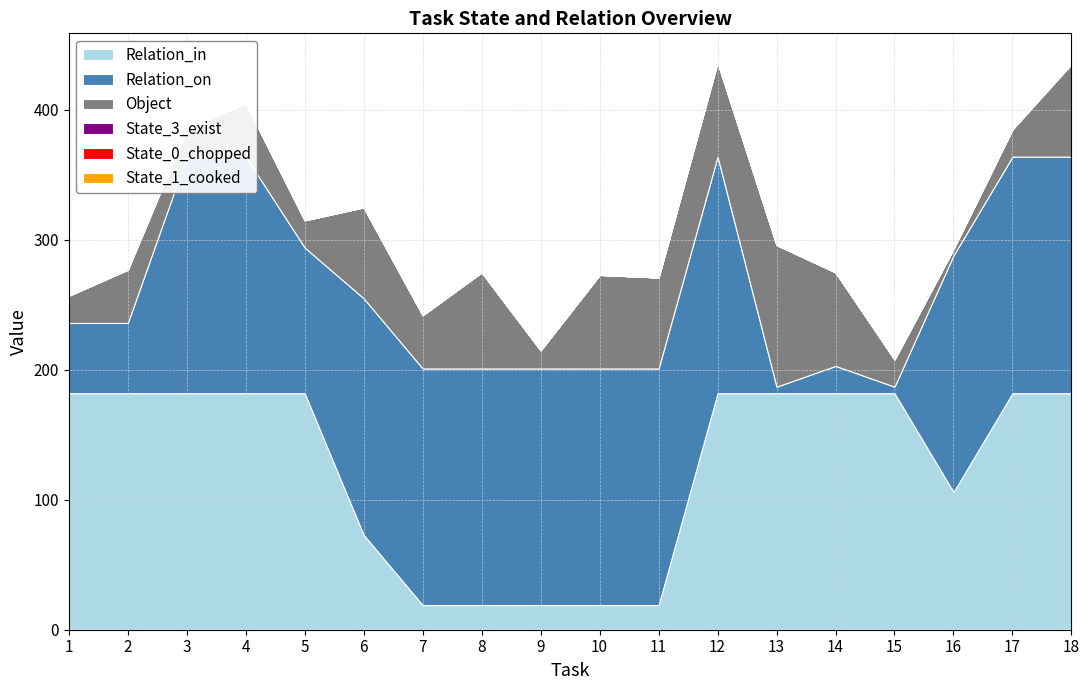

Reading left to right, what are all the values shown in this chart?

Relation_in: 1=182	2=182	3=182	4=182	5=182	6=73	7=19	8=19	9=19	10=19	11=19	12=182	13=182	14=182	15=182	16=106	17=182	18=182
Relation_on: 1=54	2=54	3=182	4=182	5=112	6=182	7=182	8=182	9=182	10=182	11=182	12=182	13=5	14=21	15=5	16=182	17=182	18=182
Object: 1=21	2=41	3=21	4=41	5=21	6=70	7=41	8=74	9=14	10=72	11=70	12=72	13=109	14=72	15=21	16=5	17=21	18=71
State_3_exist: 1=0	2=0	3=0	4=0	5=0	6=0	7=0	8=0	9=0	10=0	11=0	12=1	13=0	14=0	15=0	16=0	17=0	18=1
State_0_chopped: 1=0	2=0	3=1	4=1	5=0	6=0	7=0	8=0	9=0	10=0	11=0	12=0	13=0	14=0	15=0	16=0	17=0	18=0
State_1_cooked: 1=0	2=0	3=0	4=0	5=0	6=0	7=0	8=0	9=0	10=0	11=0	12=0	13=0	14=0	15=0	16=0	17=1	18=0